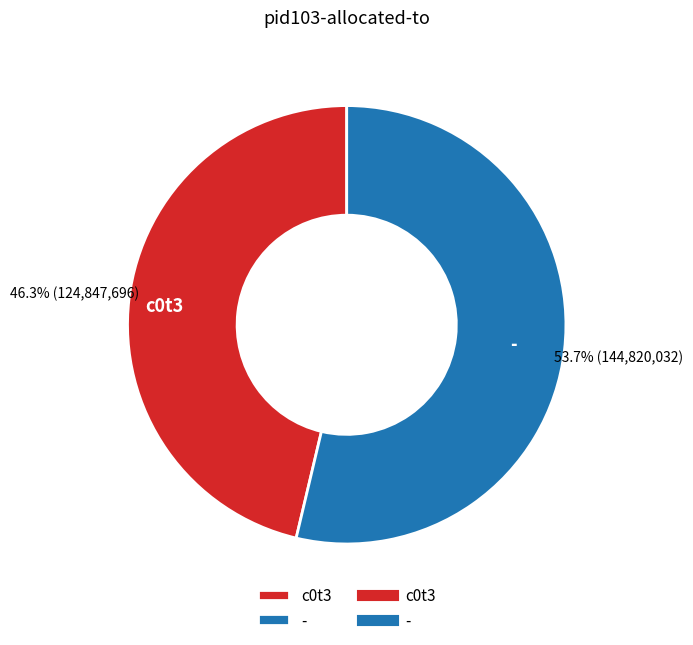

Approximately how many times larger is the value at c0t3 compared to -?

0.9